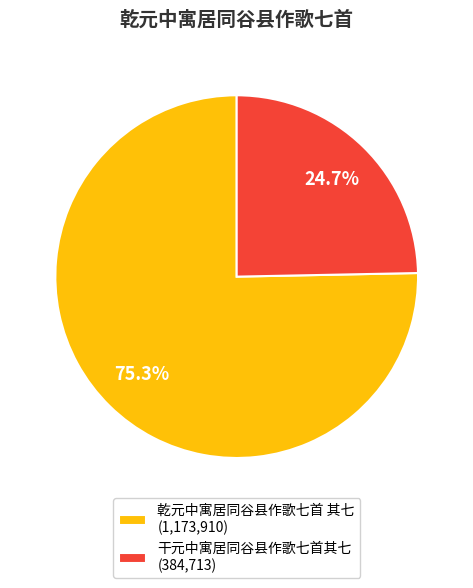

Which has a higher value, 干元中寓居同谷县作歌七首其七 (384,713) or 乾元中寓居同谷县作歌七首 其七 (1,173,910)?

乾元中寓居同谷县作歌七首 其七 (1,173,910)